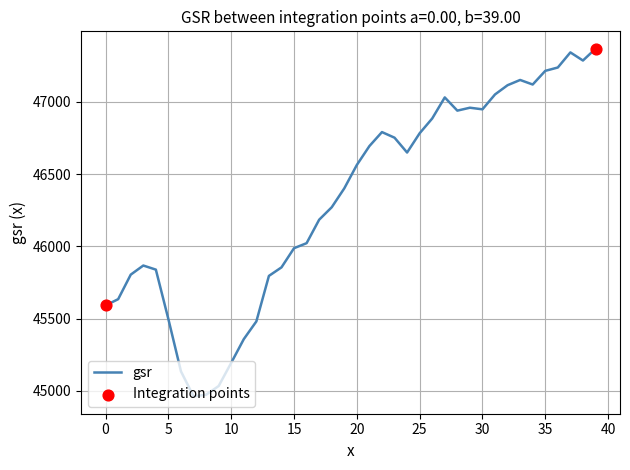

What is the maximum value shown in the chart?

47368.5